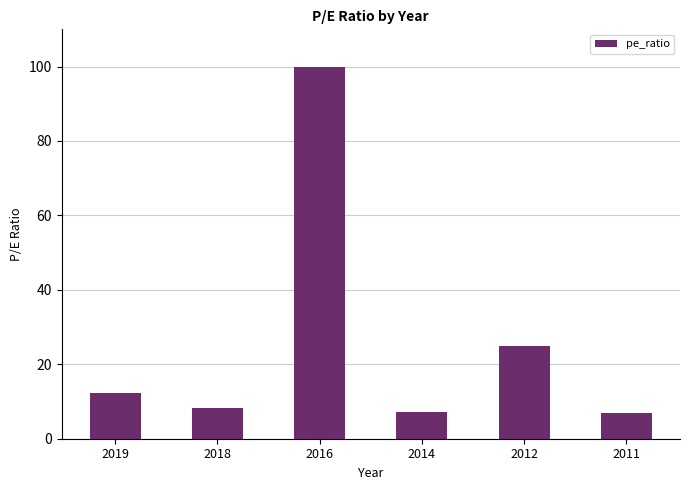

What is the average value?

26.6